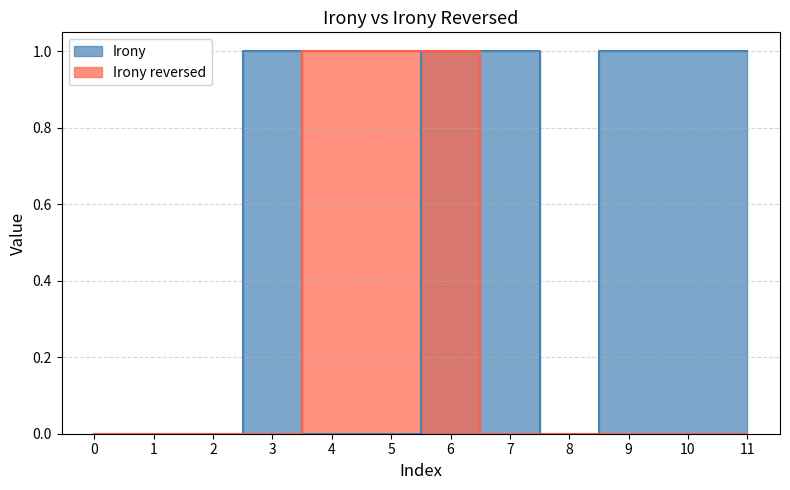

What are all the series names shown in the legend?

Irony, Irony reversed